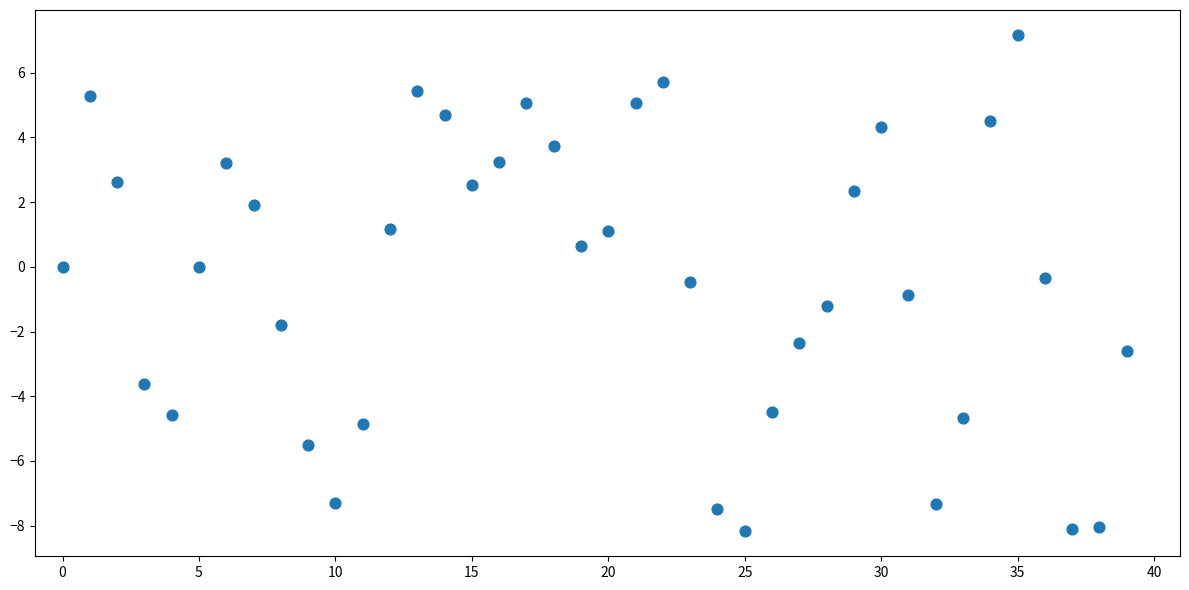

What is the range of Y values (max minus min)?

15.4